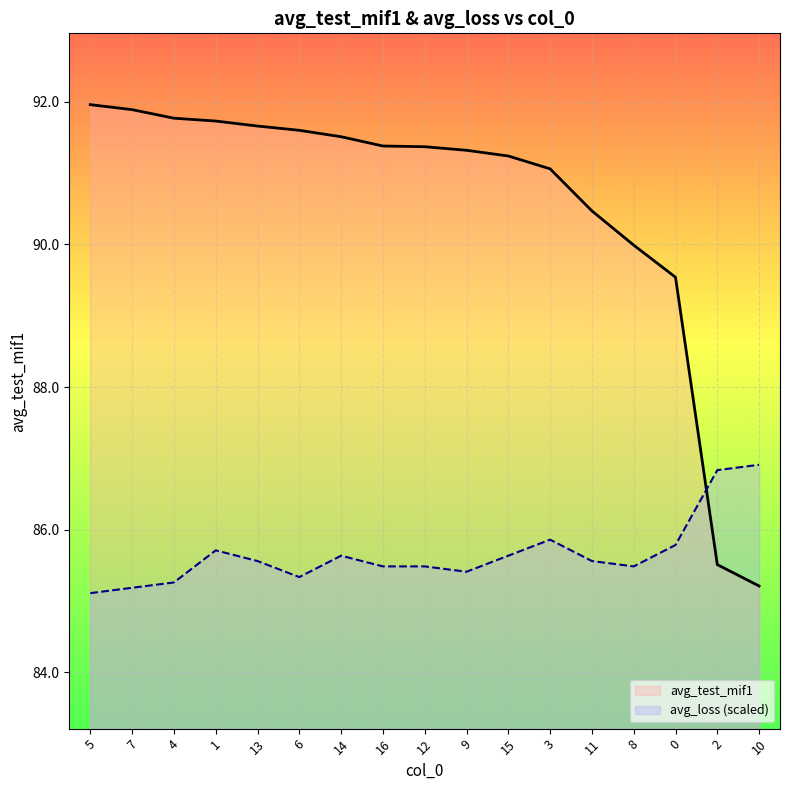

Rank the series at 11 from lowest to highest value.

avg_loss (scaled), avg_test_mif1